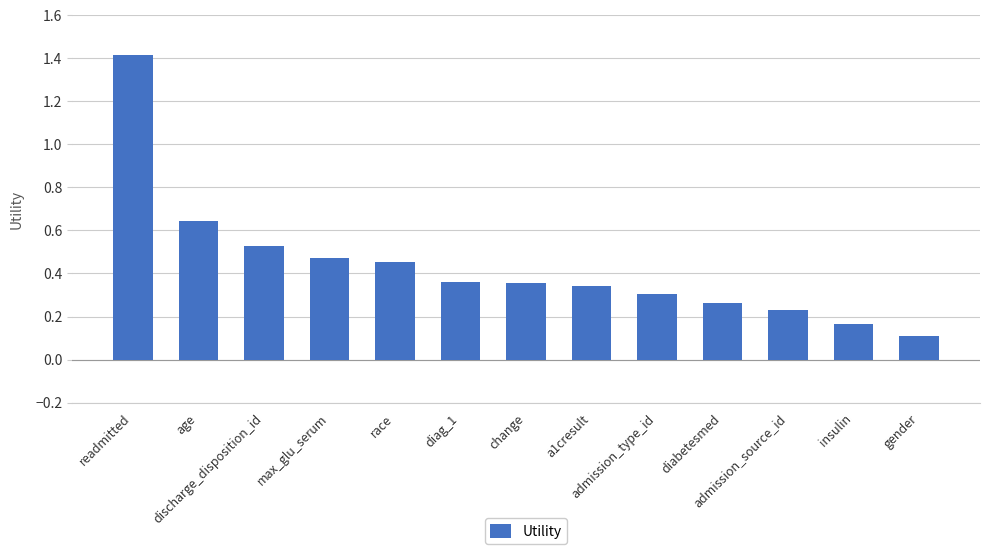

What is the difference between the maximum and minimum values?

1.3